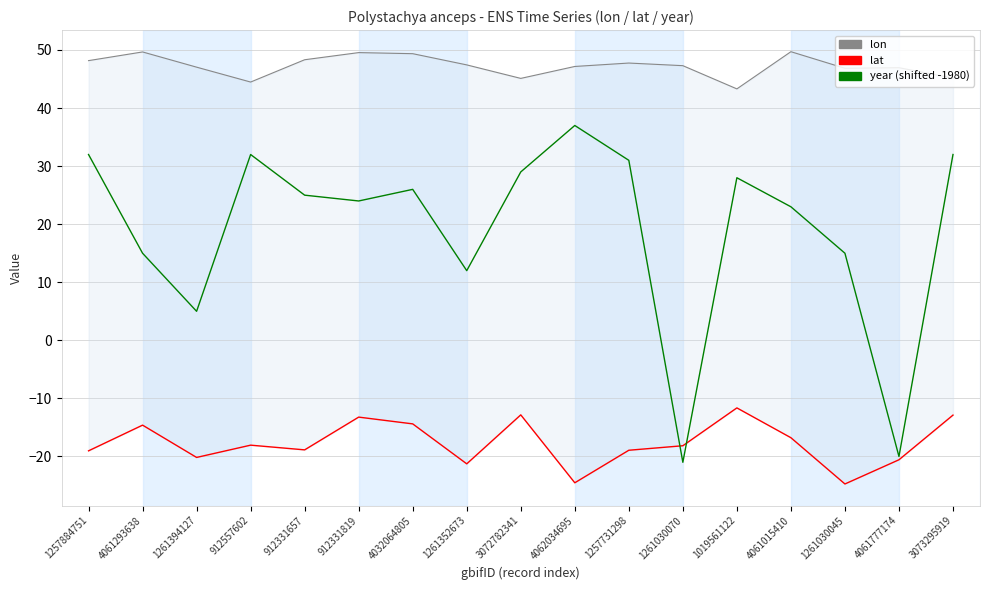

What are all the series names shown in the legend?

lon, lat, year (shifted -1980)